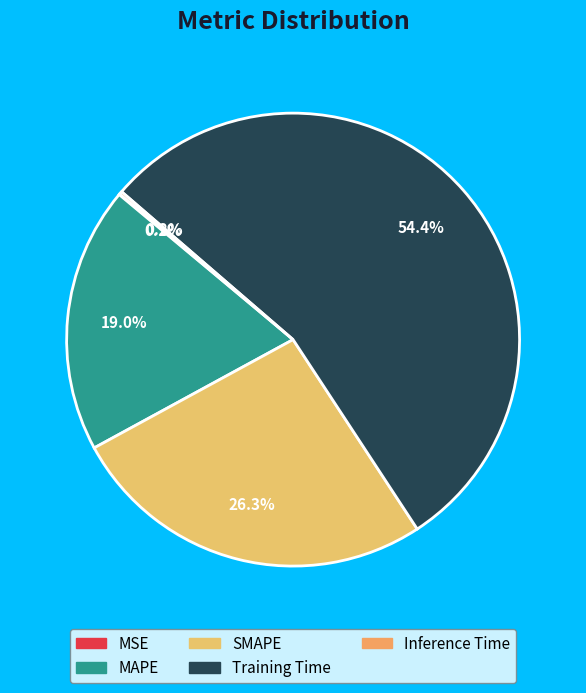

Does MAPE account for over 50% of the chart?

No